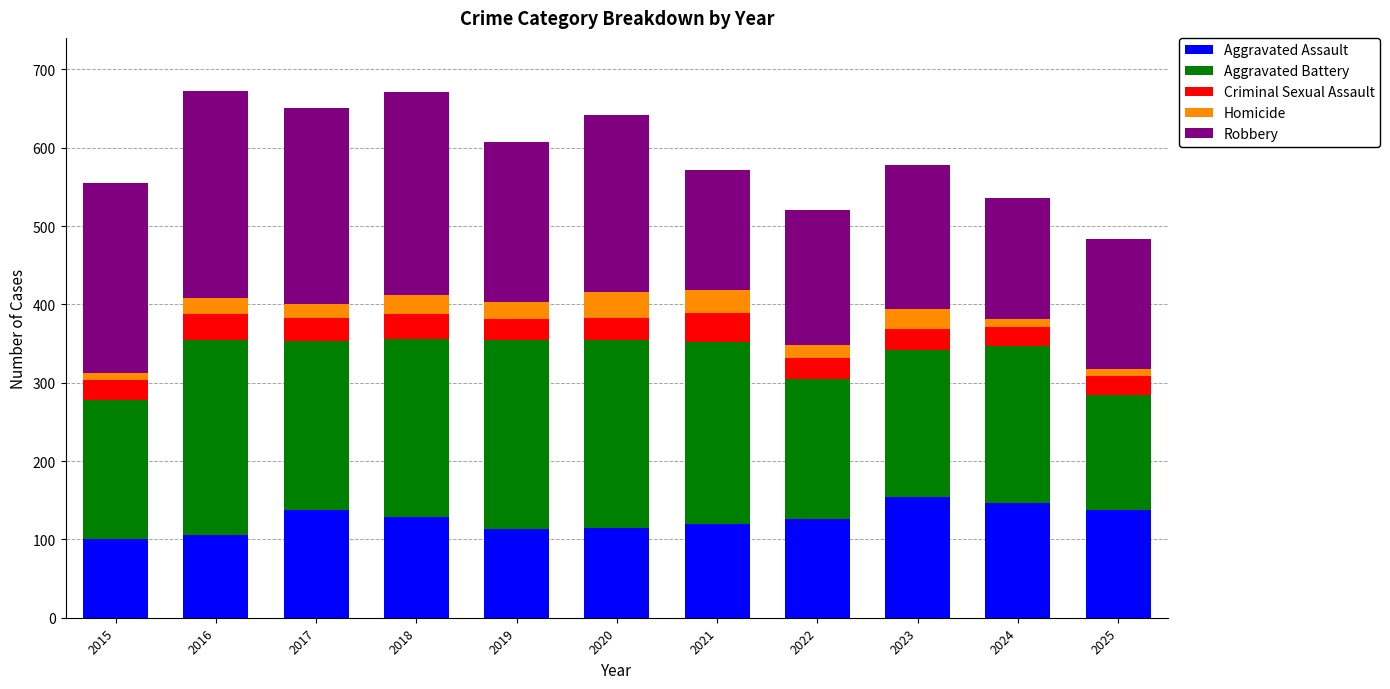

Are the bars horizontal?

No